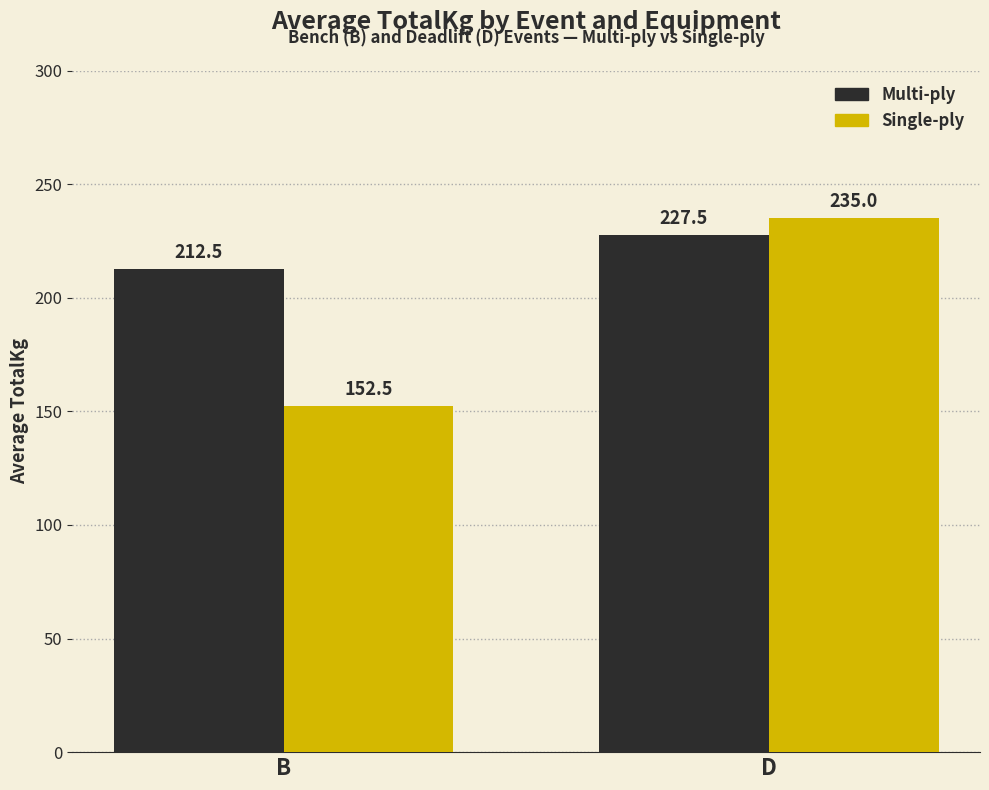

What position from the right is B?

2